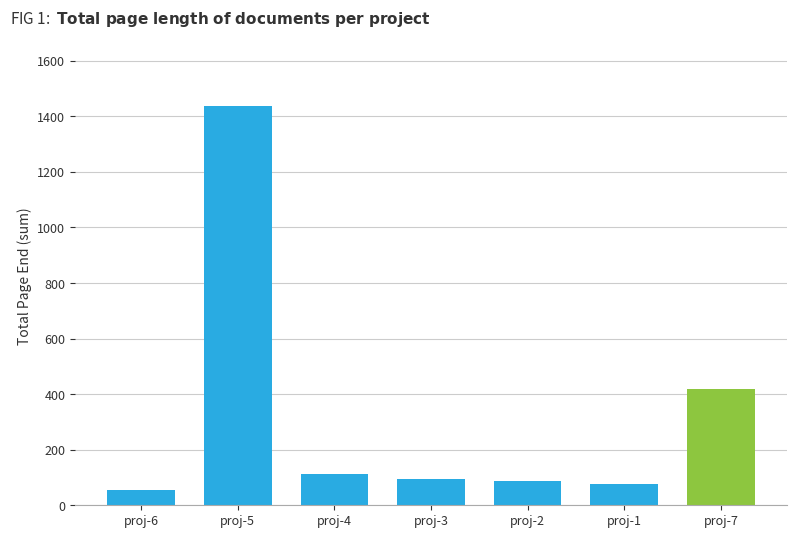

Does the chart contain stacked bars?

No